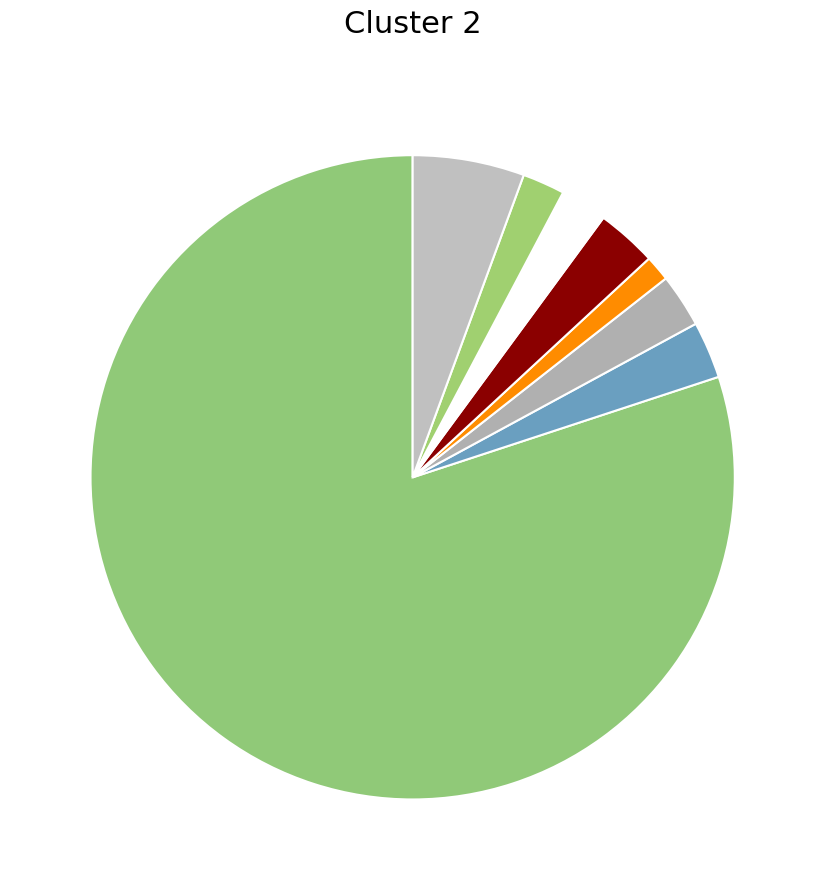

How many segments does this pie chart have?

8